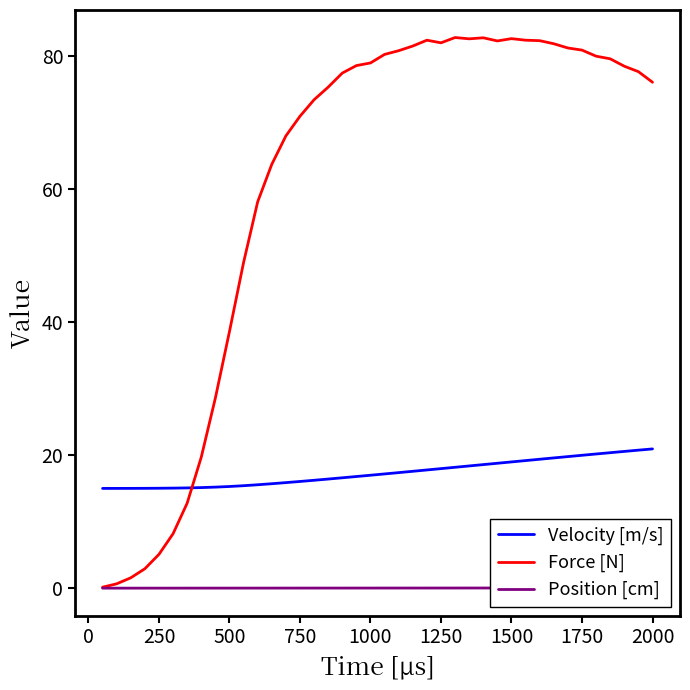

True or false: Force [N] and Position [cm] cross at least once.

False